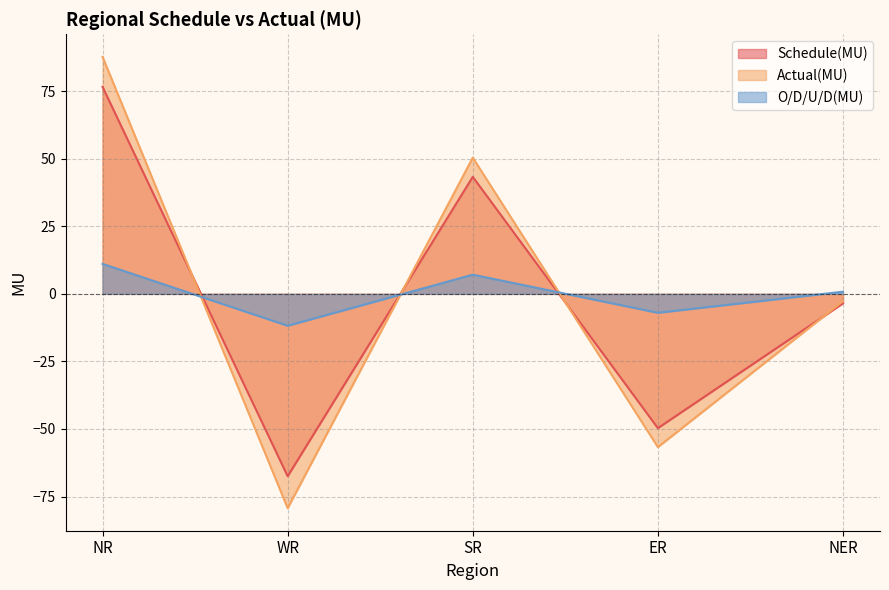

Which label corresponds to the smallest value in the chart?

WR